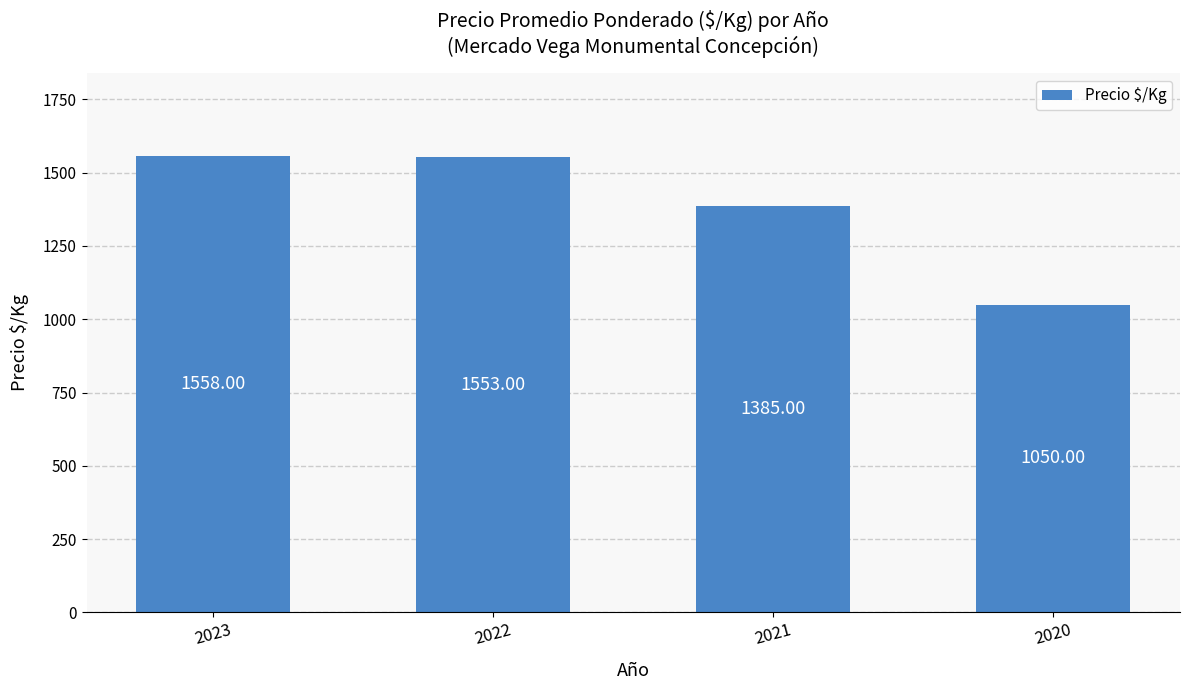

Rank the categories by value from highest to lowest.

2023, 2022, 2021, 2020